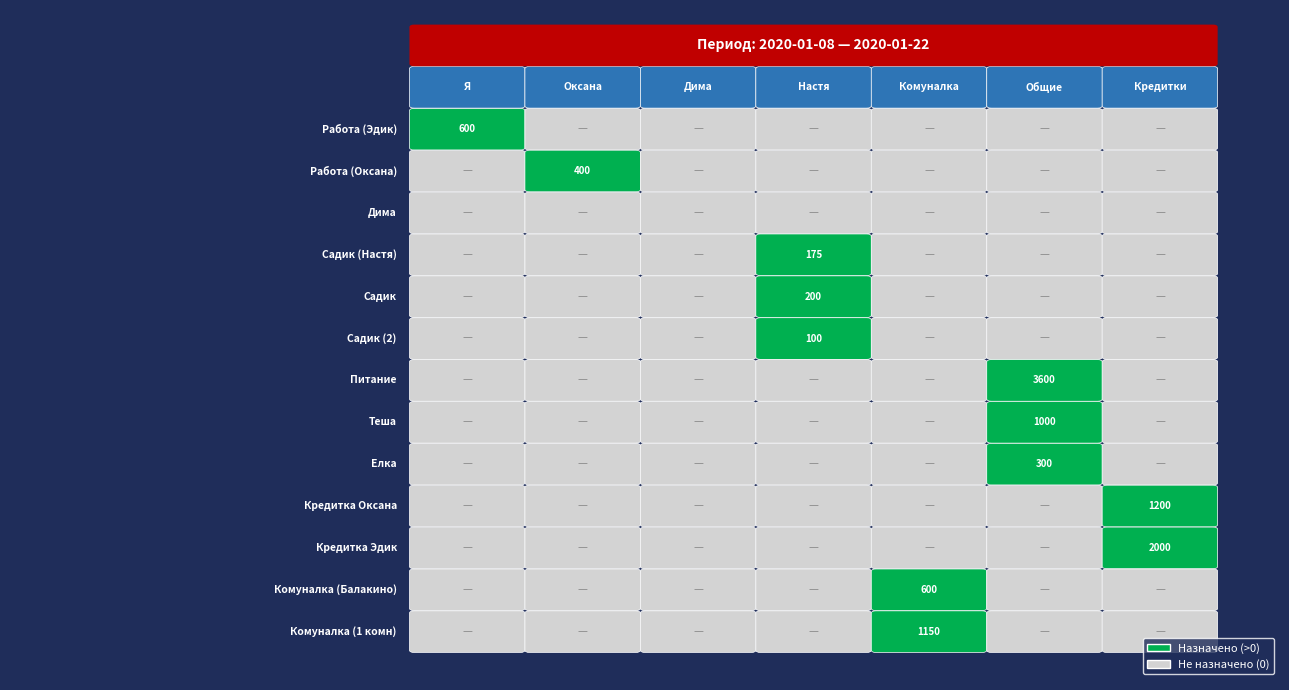

Reading right to left, extract all data points from this chart.

Работа (Эдик): 0	0	0	0	0	0	600
Работа (Оксана): 0	0	0	0	0	400	0
Дима: 0	0	0	0	0	0	0
Садик (Настя): 0	0	0	175	0	0	0
Садик: 0	0	0	200	0	0	0
Садик (2): 0	0	0	100	0	0	0
Питание: 0	3600	0	0	0	0	0
Теша: 0	1000	0	0	0	0	0
Елка: 0	300	0	0	0	0	0
Кредитка Оксана: 1200	0	0	0	0	0	0
Кредитка Эдик: 2000	0	0	0	0	0	0
Комуналка (Балакино): 0	0	600	0	0	0	0
Комуналка (1 комн): 0	0	1150	0	0	0	0